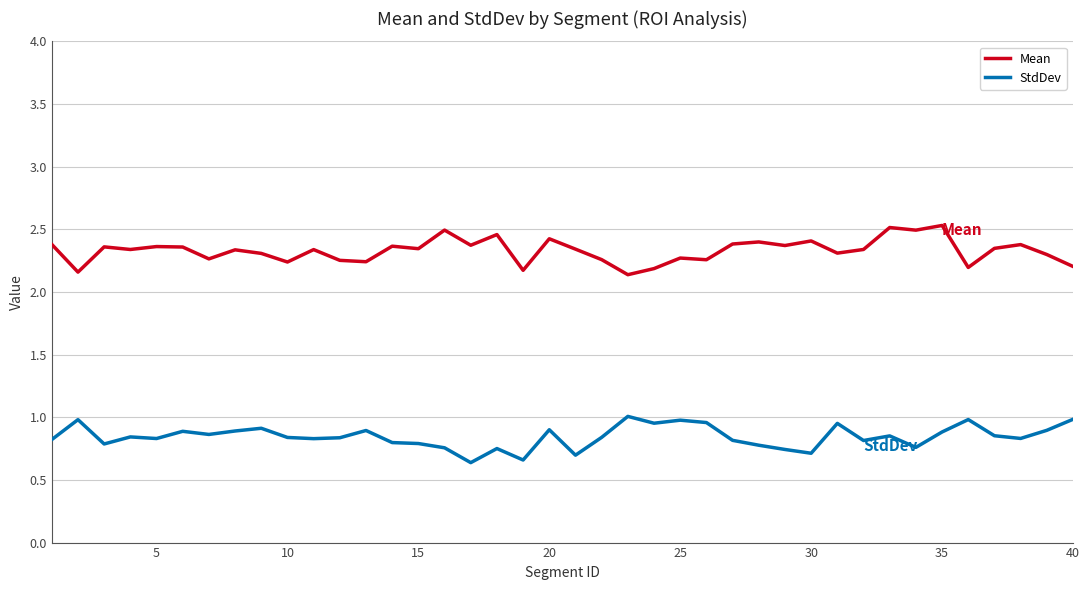

List the series in order of their peak value, highest first.

Mean, StdDev